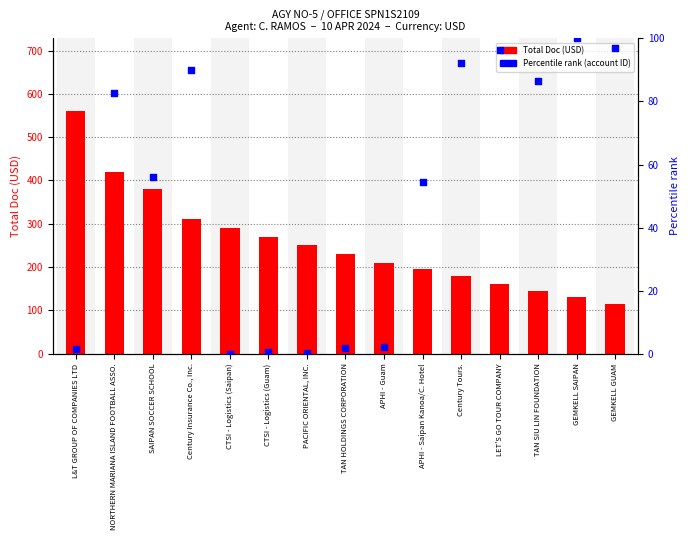

Which series reaches the maximum Y coordinate?

Total Doc (USD)